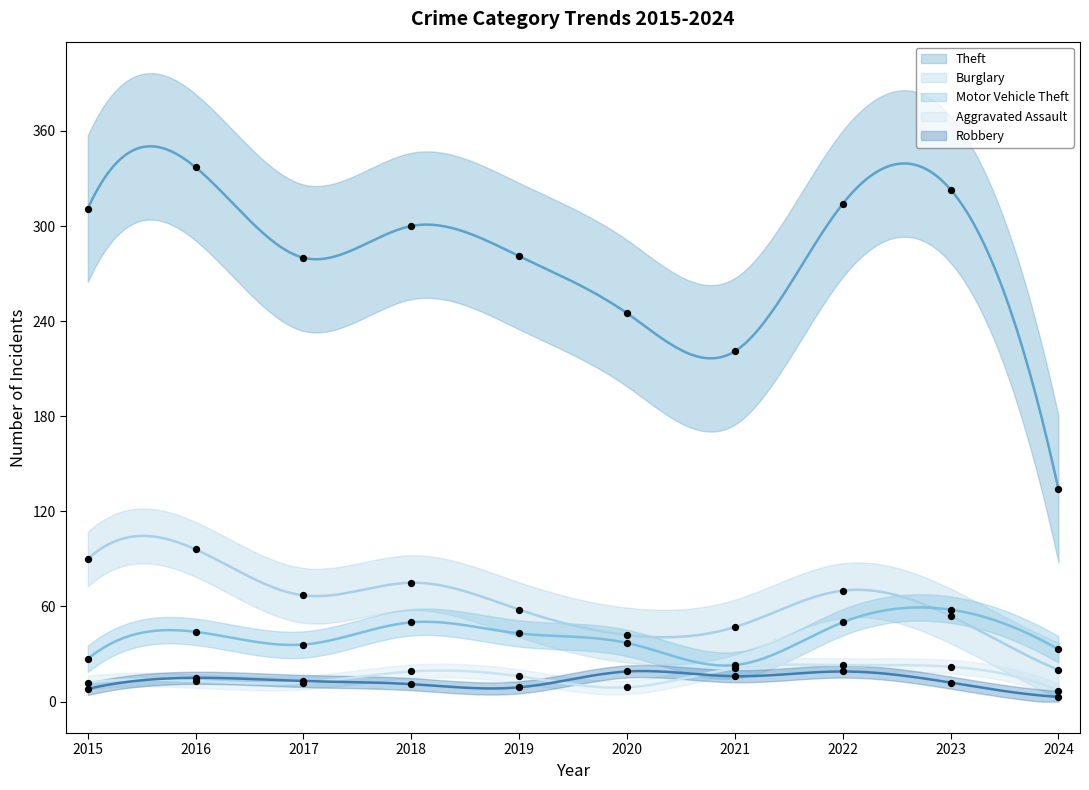

Which series has the largest total across all categories?

Theft